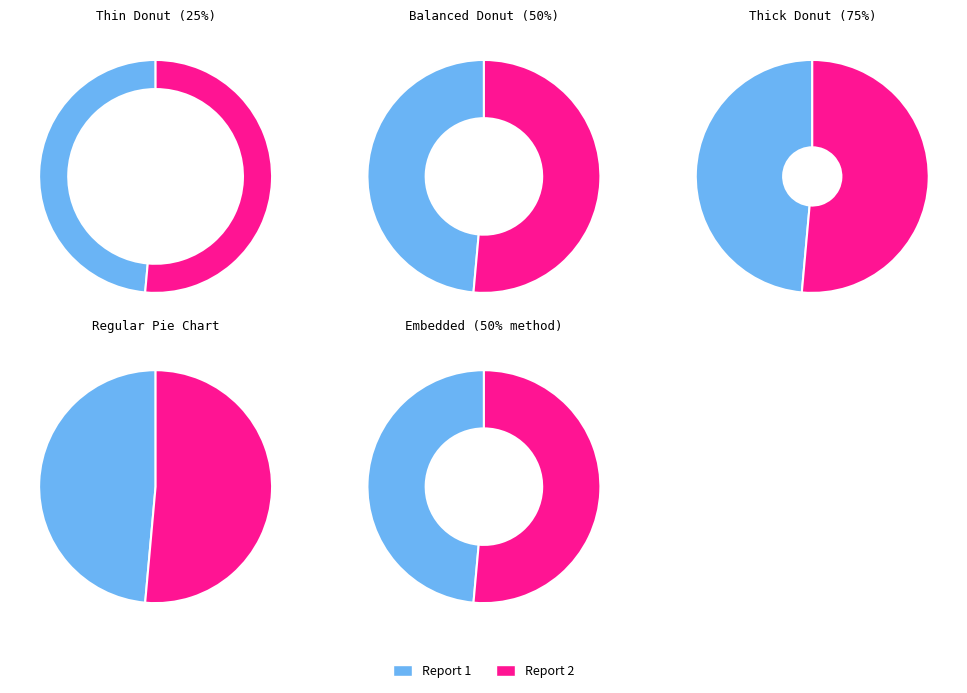

Rank the categories by value from lowest to highest.

1, 2